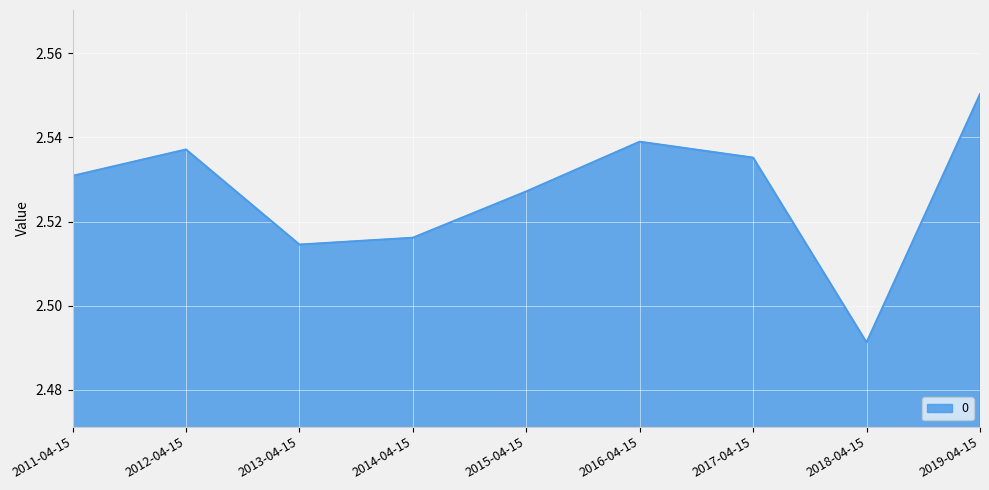

Which label corresponds to the smallest value in the chart?

2018-04-15